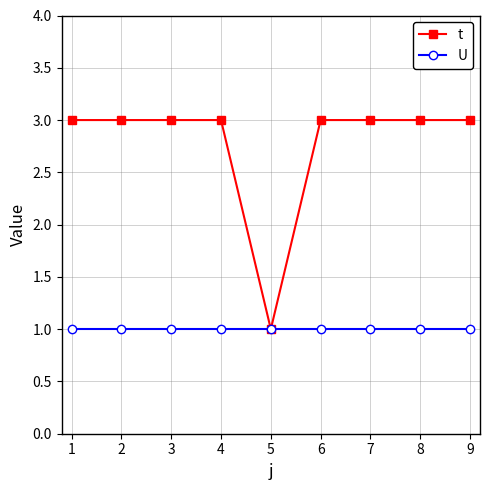

What is the total value across all series at 5?

2